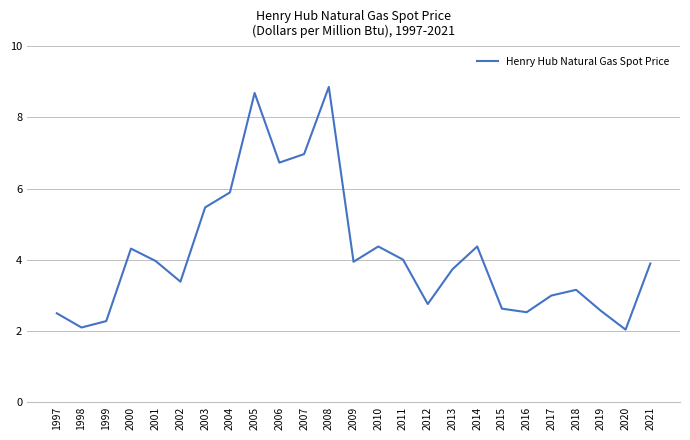

How many lines are shown in the chart?

1